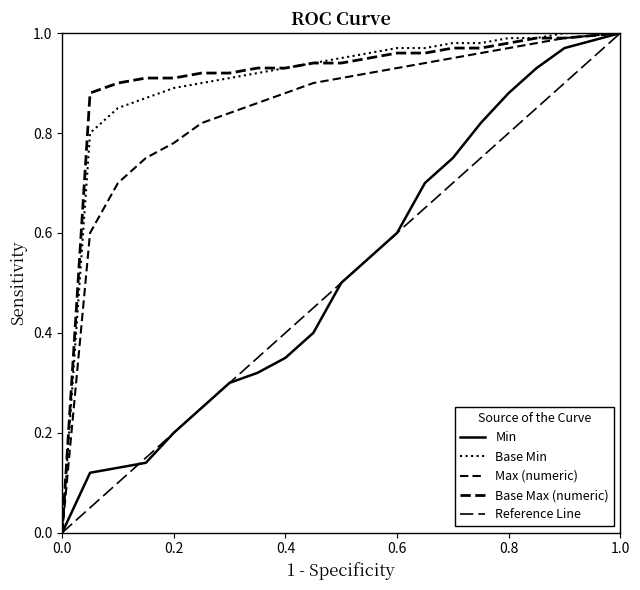

How many lines are shown in the chart?

5